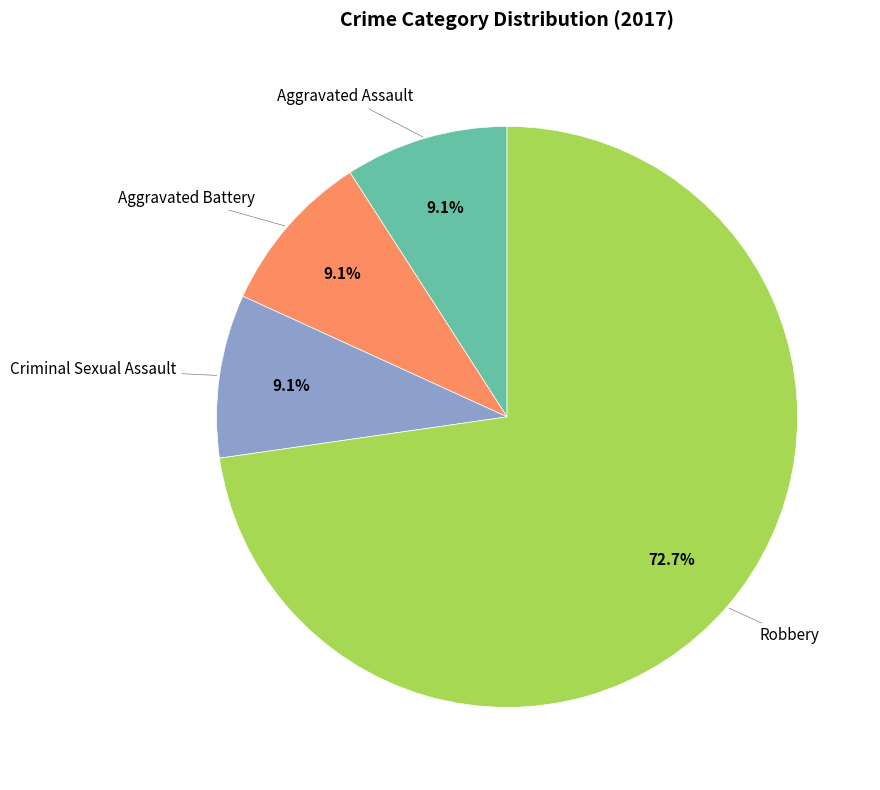

Is there a majority slice in this chart?

Yes